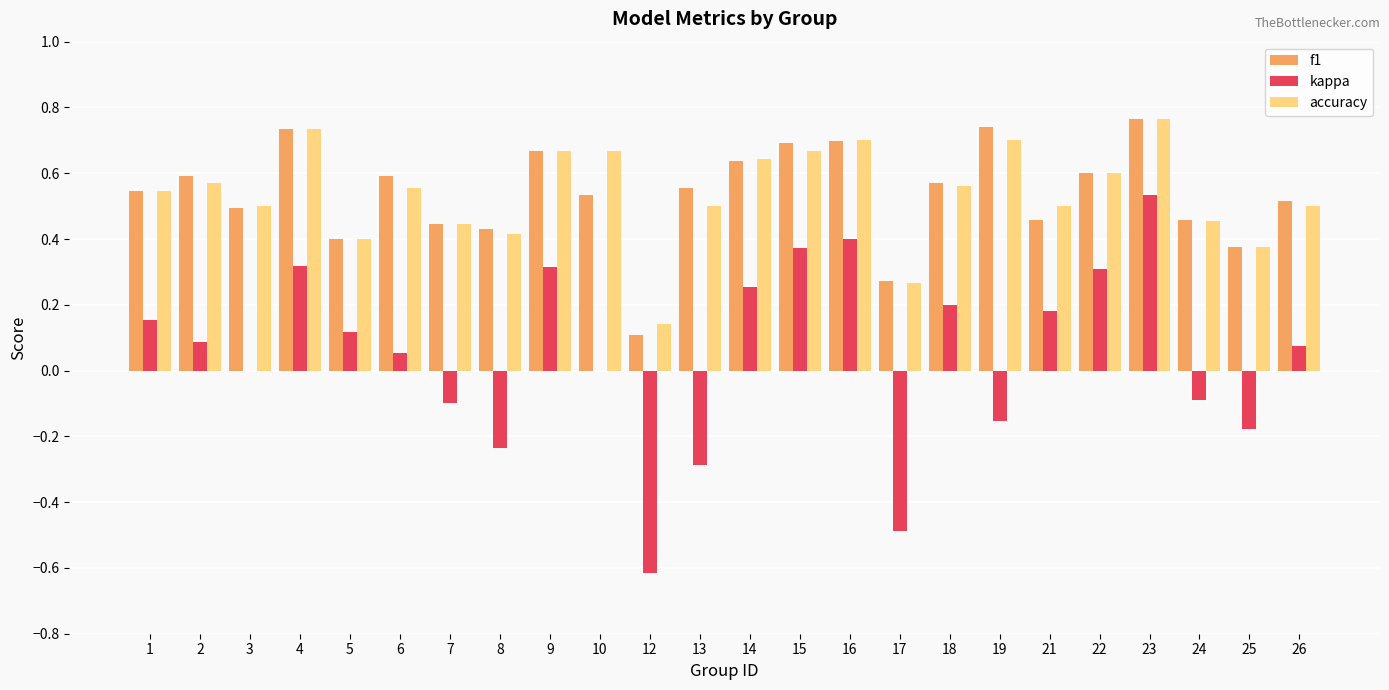

What is the sum of all accuracy values?

12.9